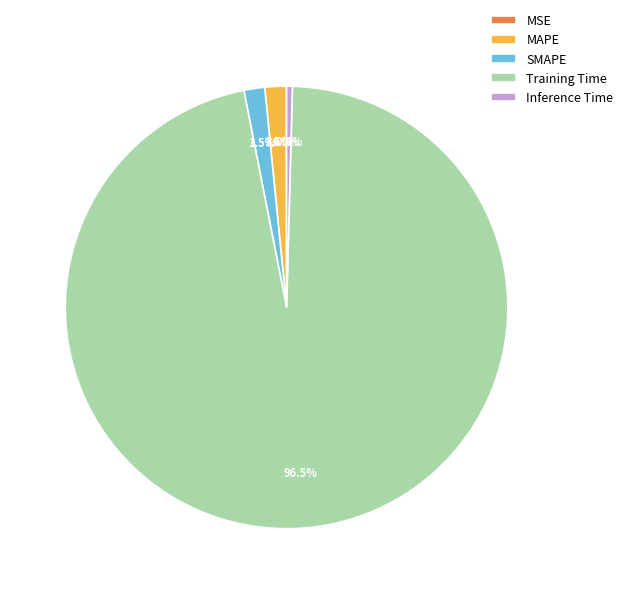

Which category has the biggest portion of the pie?

Training Time